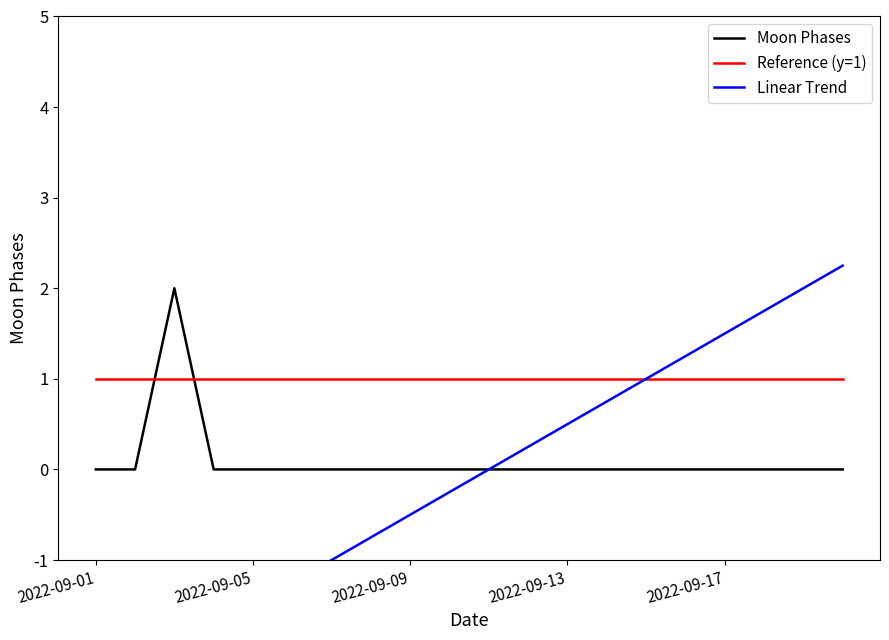

What is the highest value of the Linear Trend series?

2.2